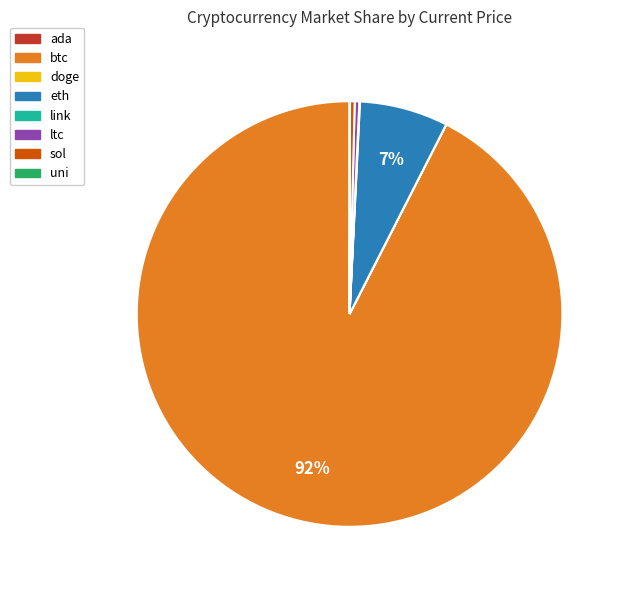

Which category accounts for the majority?

btc